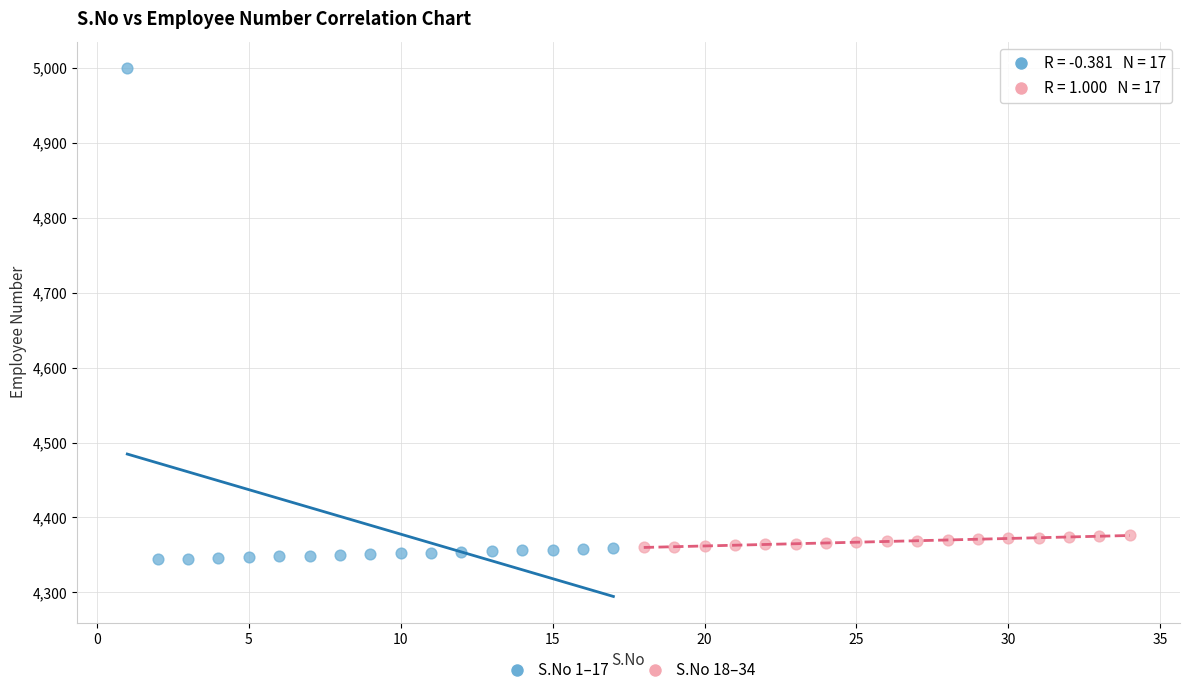

Which series reaches the minimum Y coordinate?

S.No 1–17